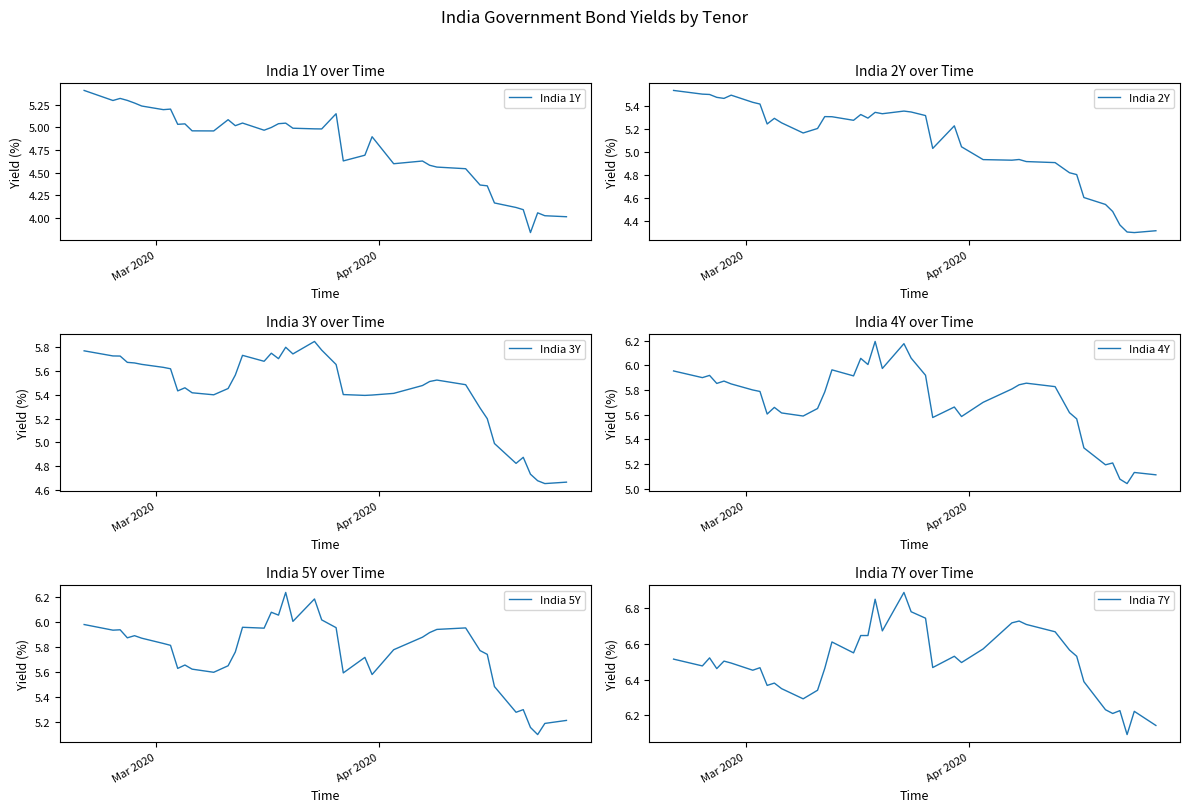

True or false: India 4Y and India 1Y intersect in this chart.

False